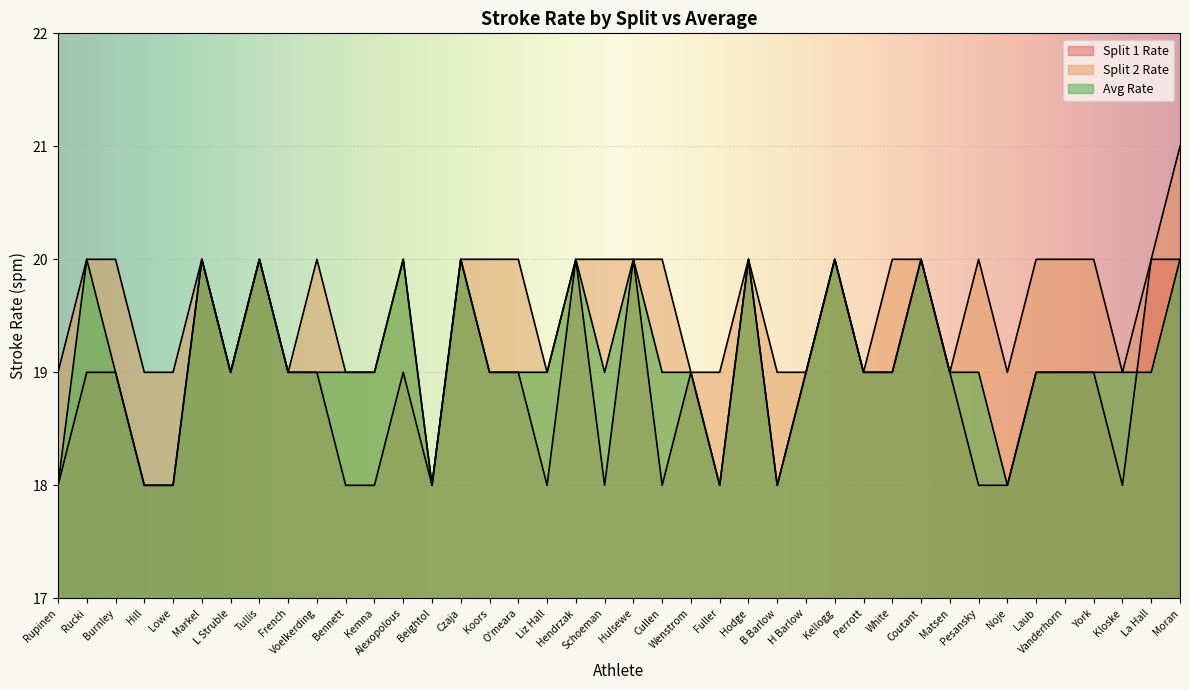

What is the total value across all series at B Barlow?

55